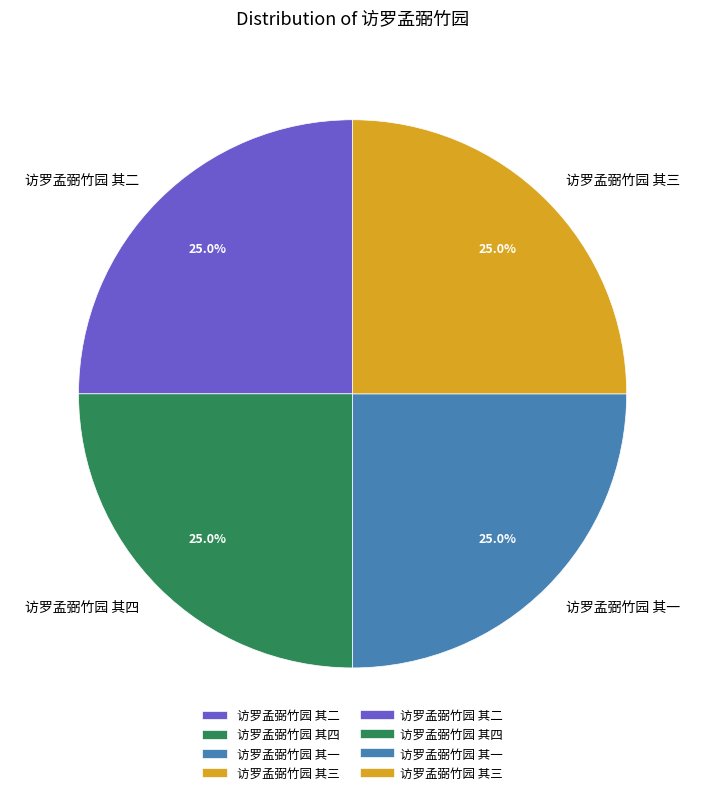

To the nearest percent, what is the combined percentage of 访罗孟弼竹园 其四 and 访罗孟弼竹园 其一?

50%